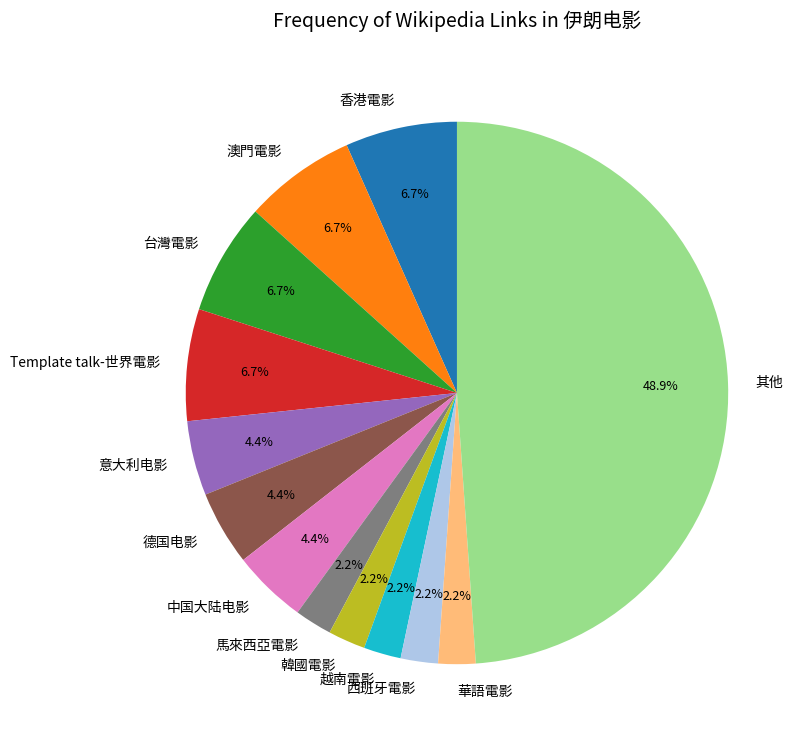

What portion of the pie excludes 其他?

51.1%